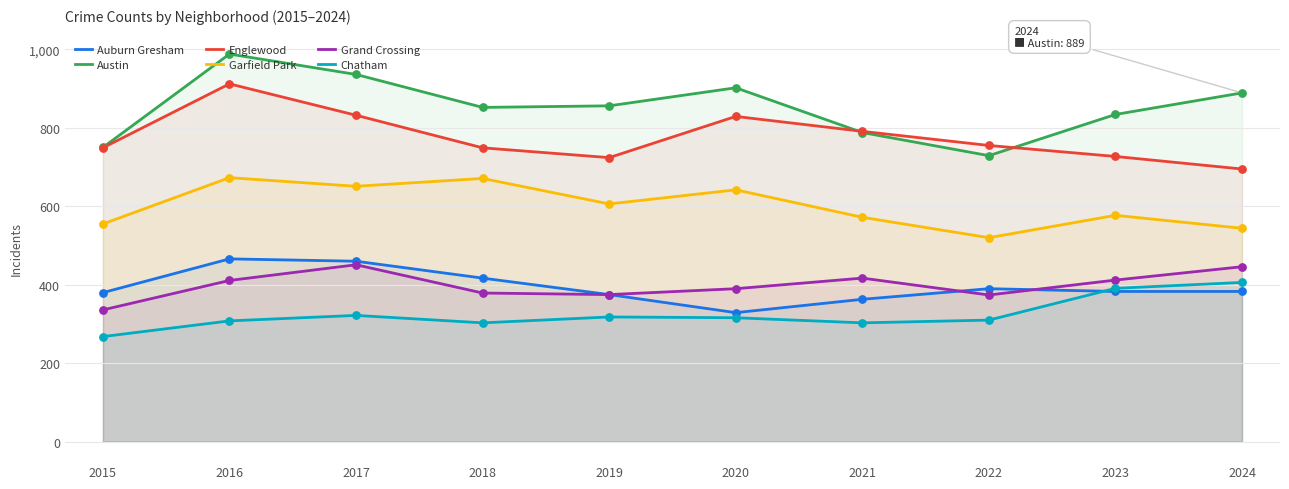

Which series contains the highest Y value?

Austin